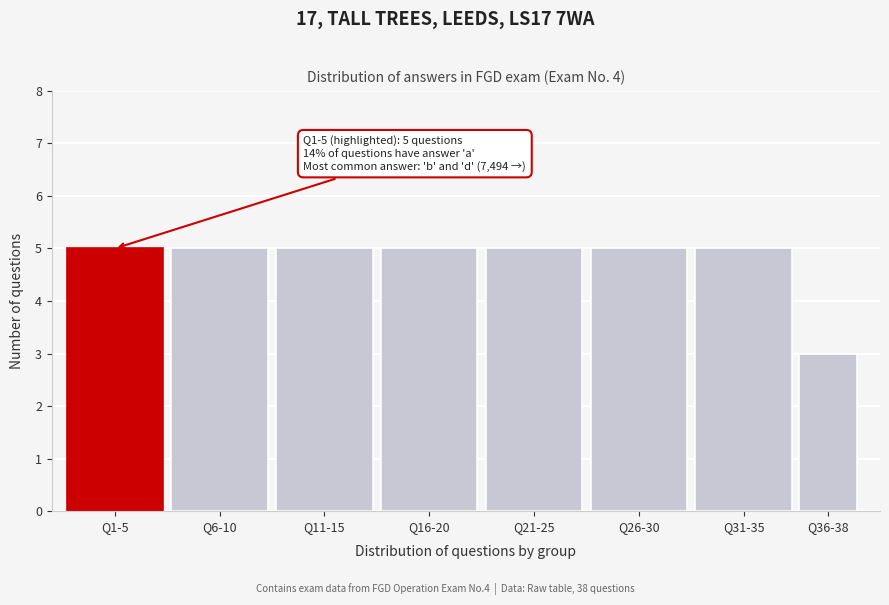

Reading left to right, list all the values displayed in this chart.

5	5	5	5	5	5	5	3